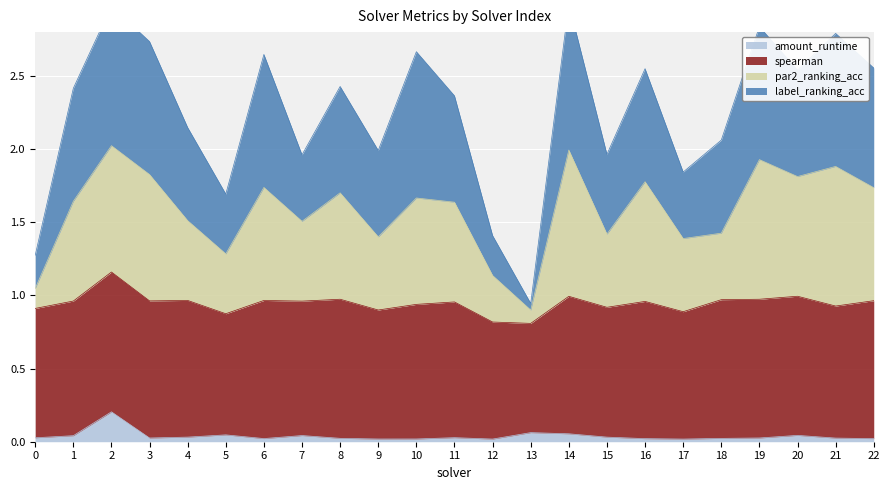

The value of amount_runtime at 16 is 0.0. True or false?

True